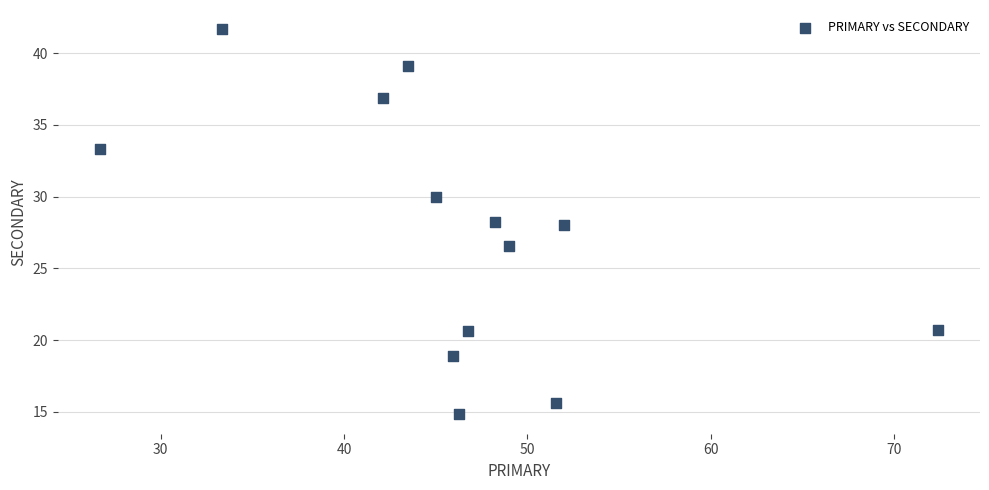

What is the range of Y values (max minus min)?

26.9